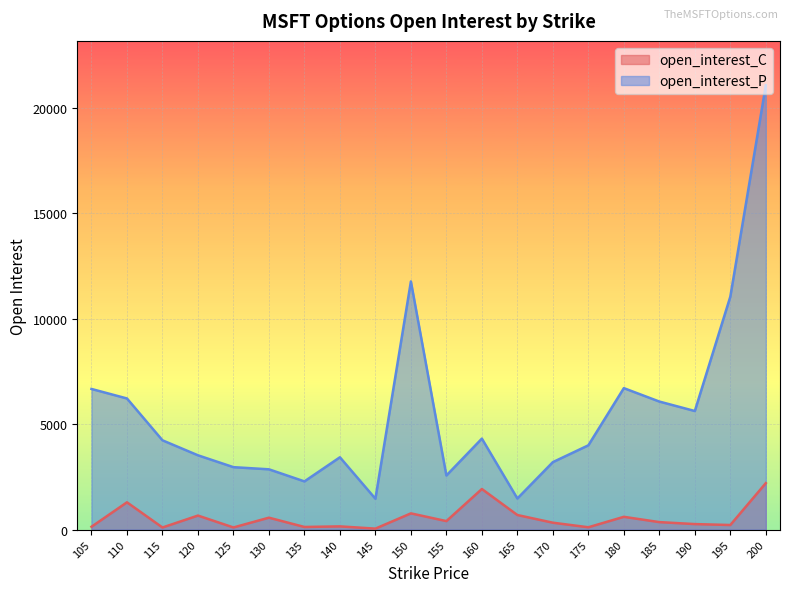

Reading left to right, what are all the values shown in this chart?

open_interest_C: 133	1293	98	664	100	564	123	151	45	768	402	1924	690	326	109	605	354	260	216	2202
open_interest_P: 6670	6218	4234	3523	2960	2858	2285	3429	1462	11769	2564	4314	1474	3199	3996	6708	6072	5623	11047	21072